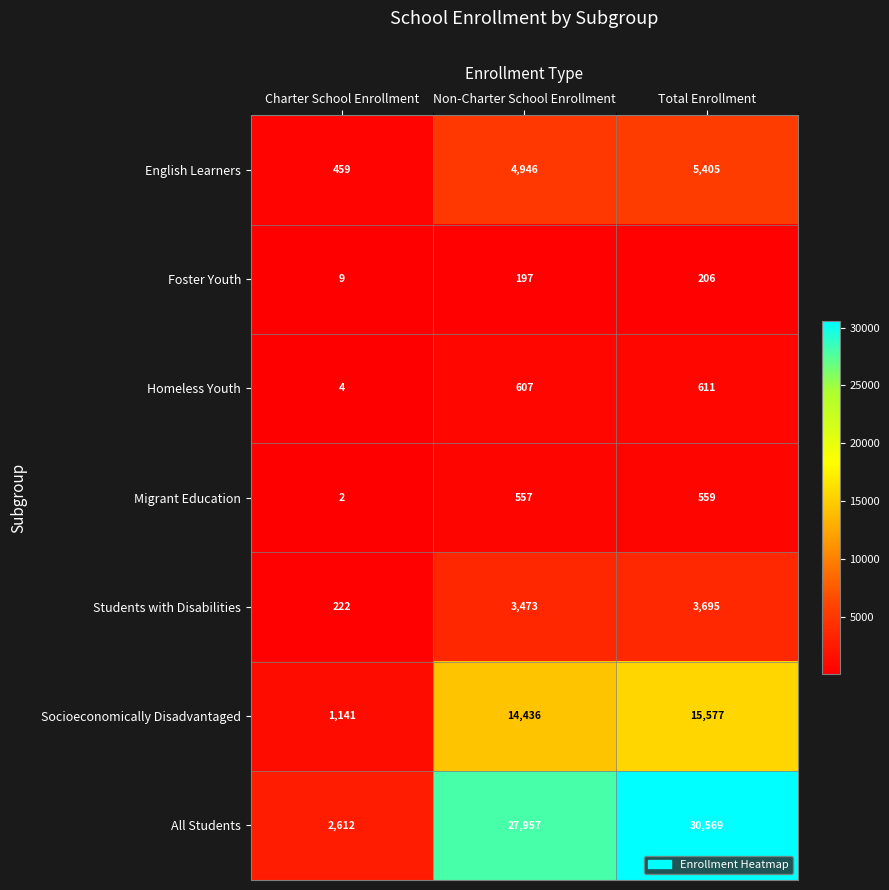

Rank the categories by Migrant Education value from lowest to highest.

Charter School Enrollment, Non-Charter School Enrollment, Total Enrollment